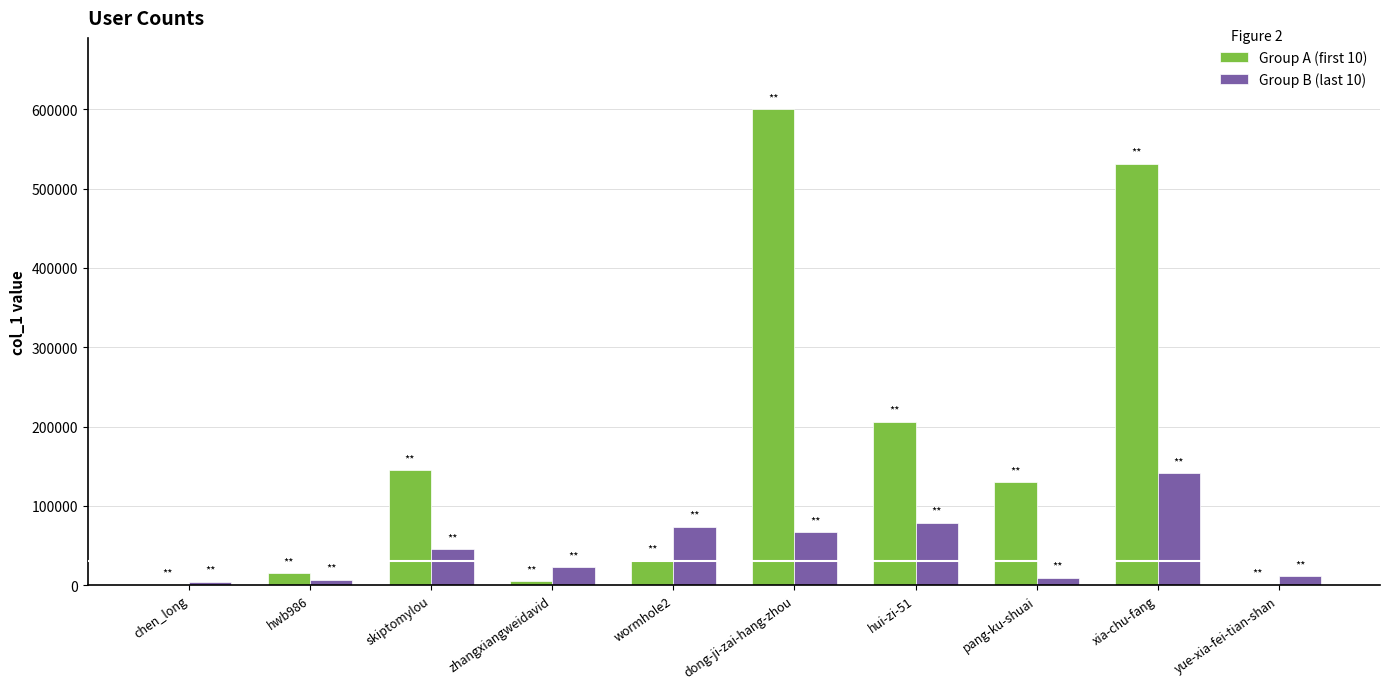

How many groups of bars are there?

10